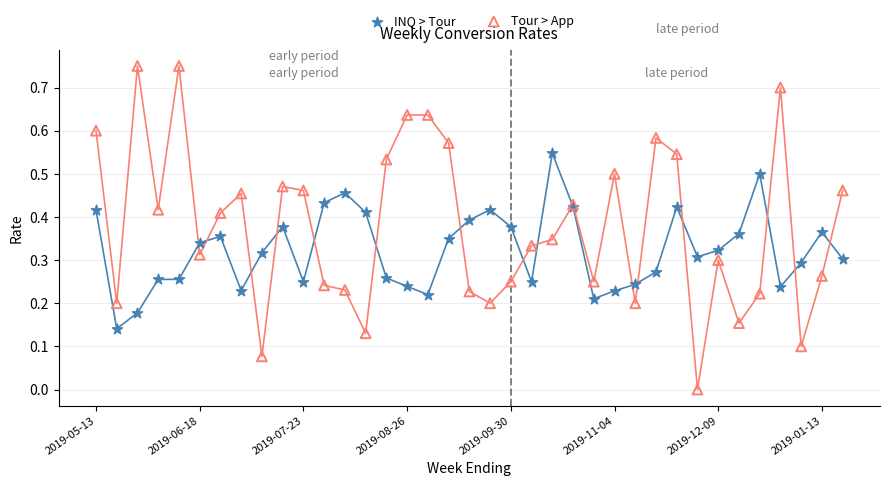

Which series reaches the minimum Y coordinate?

Tour > App